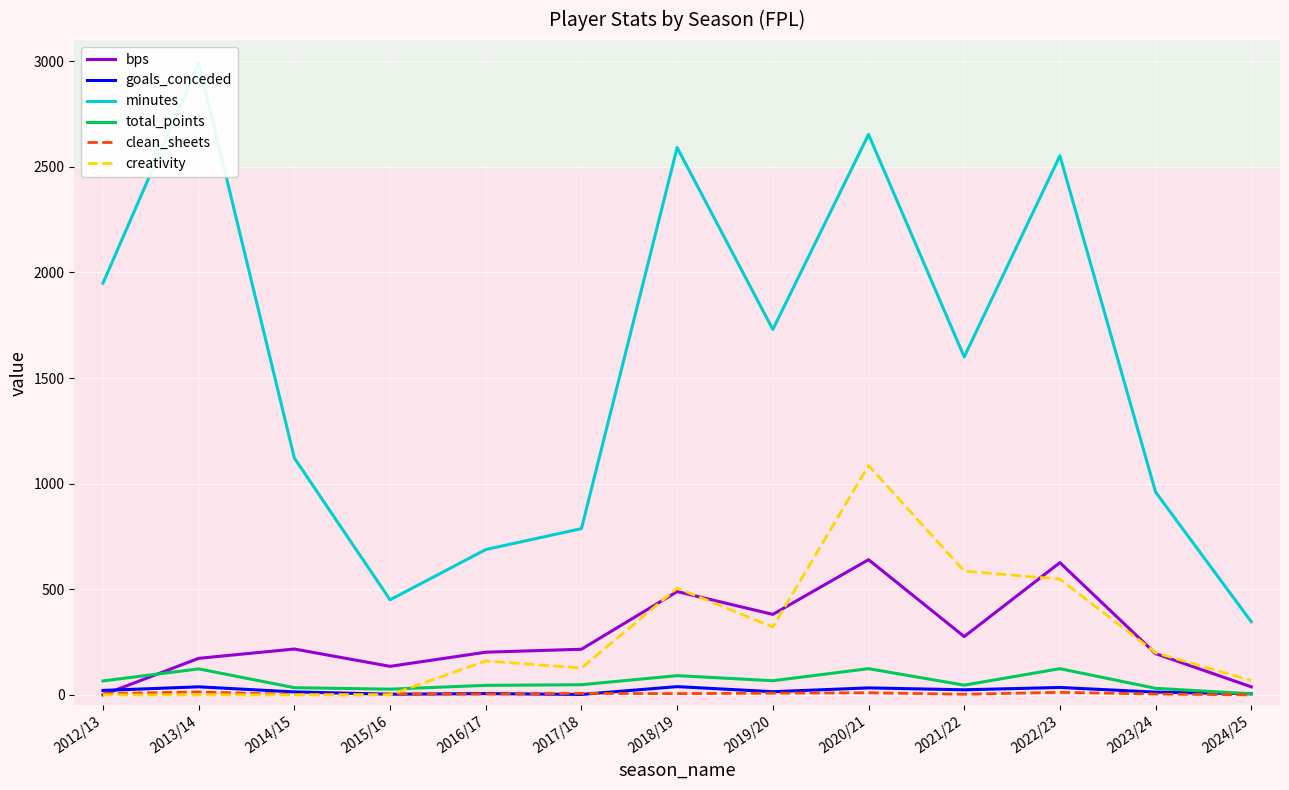

The value of clean_sheets at 2019/20 is 2.9. True or false?

False